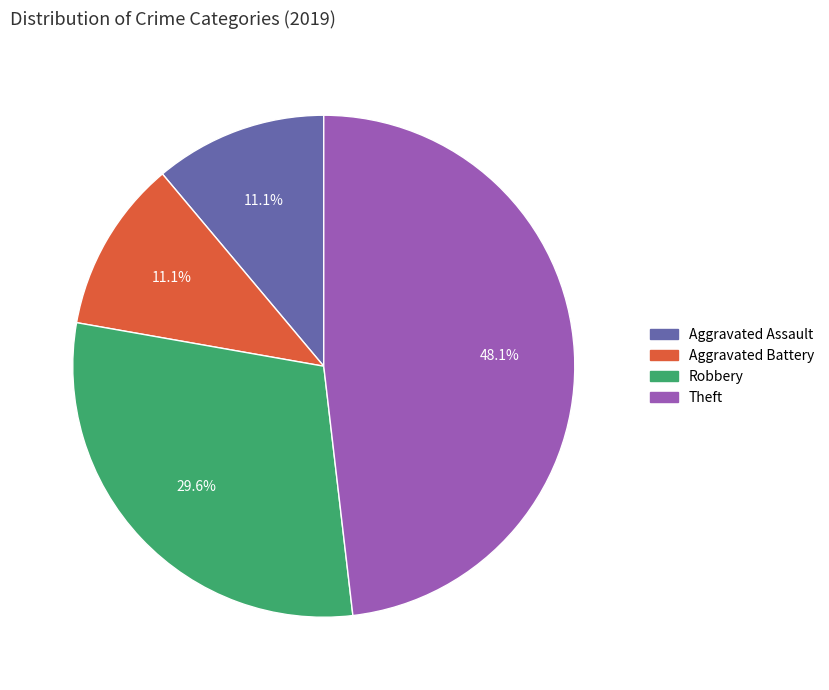

Does Robbery represent more than half of the total?

No